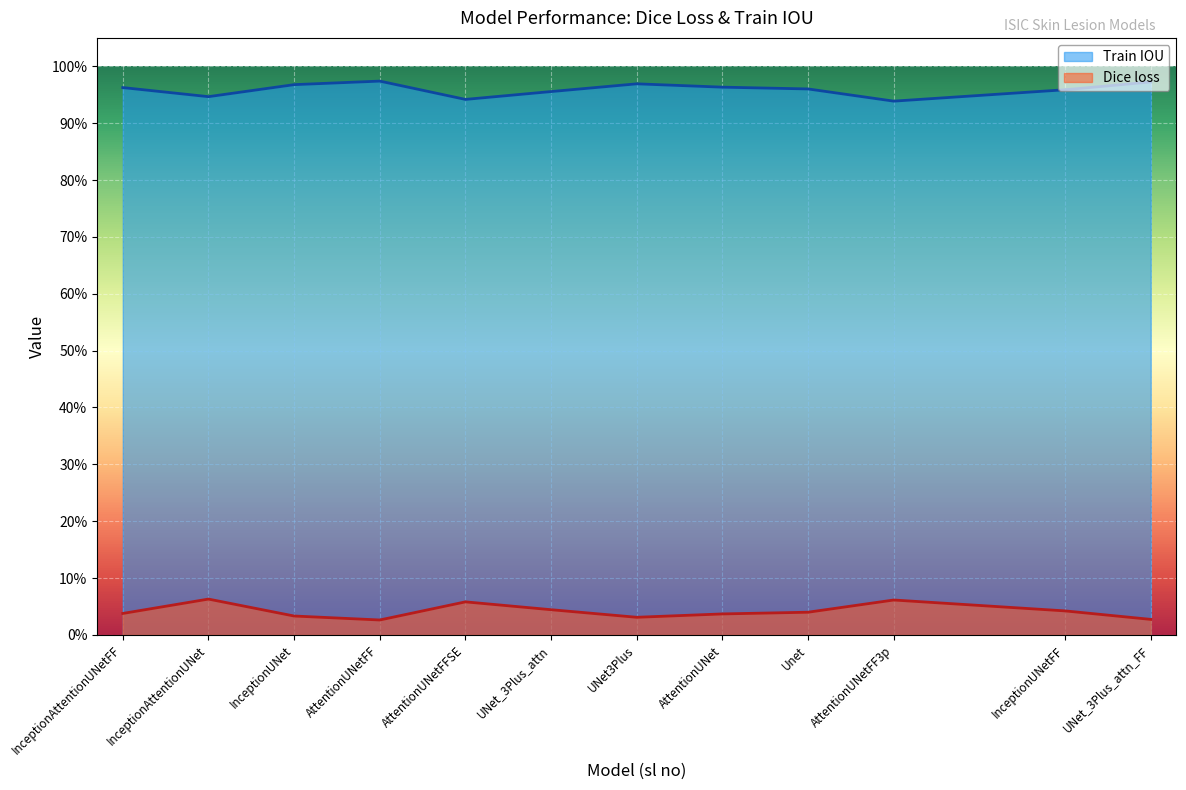

What is the label of the 6th point from the right?

UNet3Plus